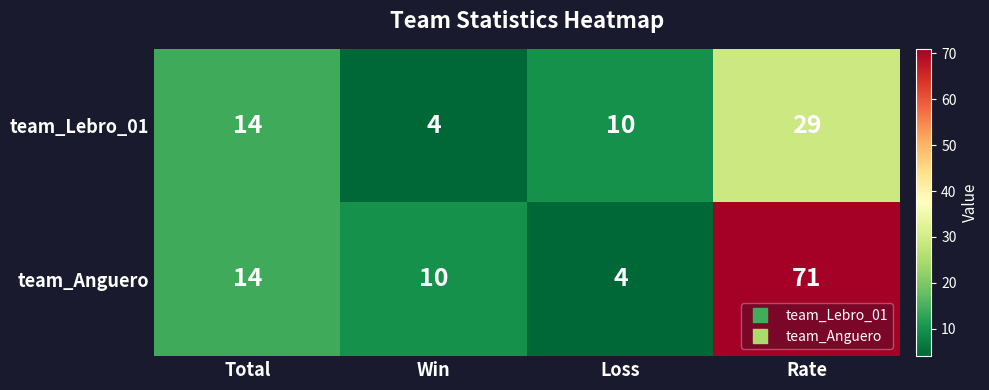

Which series has the largest total across all categories?

team_Anguero